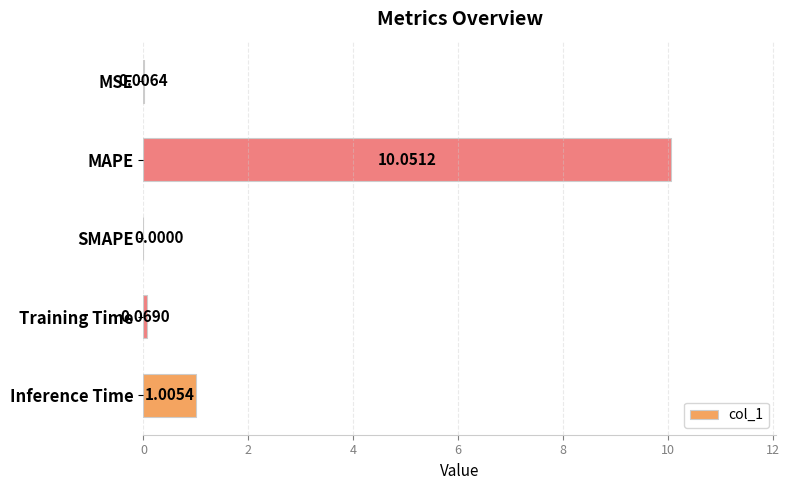

What is the sum of the values at MAPE and MSE?

10.1